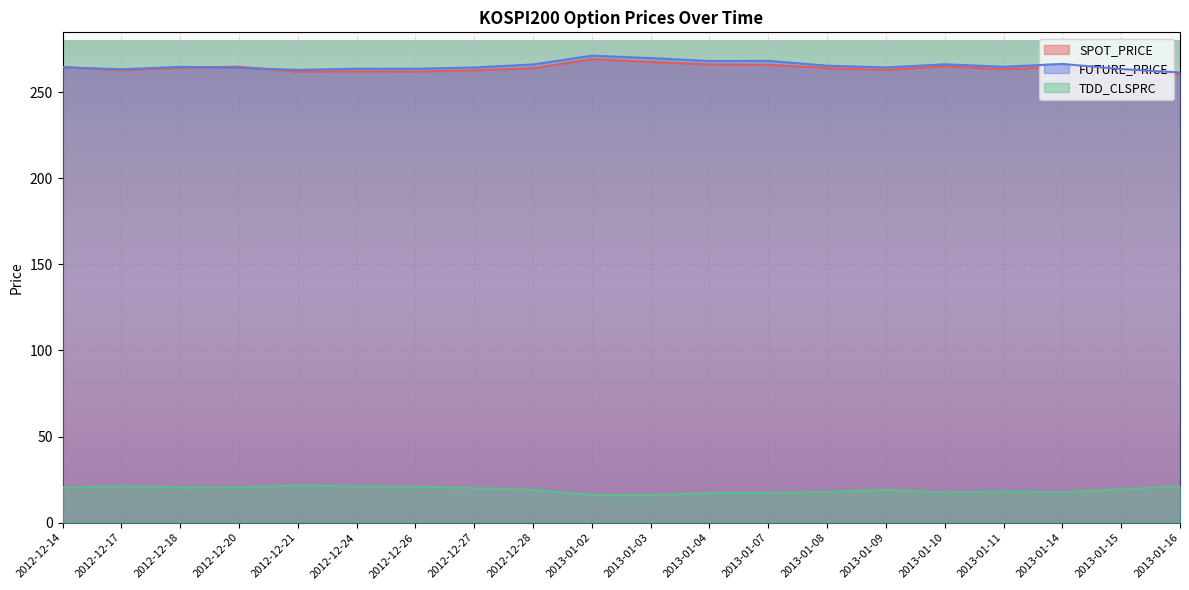

True or false: TDD_CLSPRC and SPOT_PRICE intersect in this chart.

False